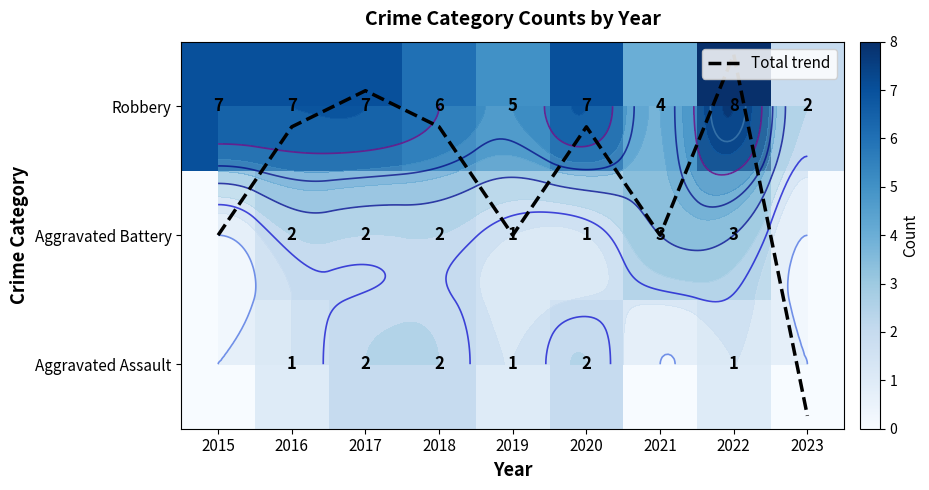

Rank the categories by Total trend value from lowest to highest.

2023, 2015, 2019, 2021, 2016, 2018, 2020, 2017, 2022